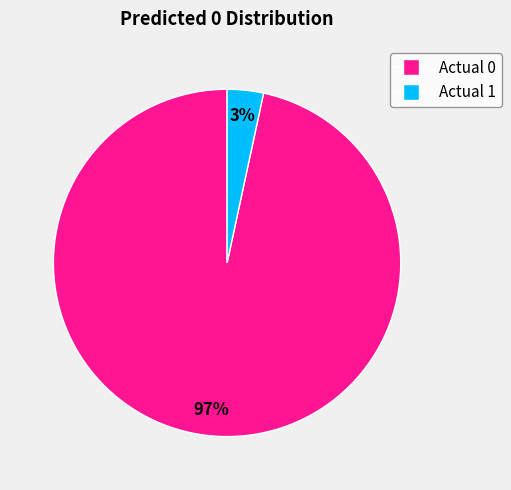

Which slice is the smallest?

Actual 1